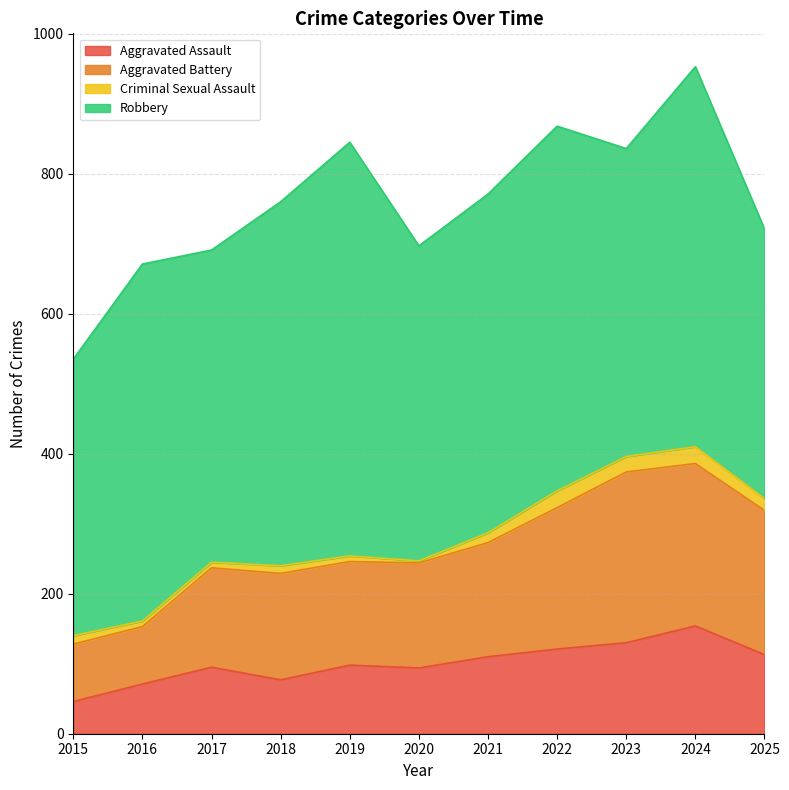

At which category is the sum across all series the highest?

2024